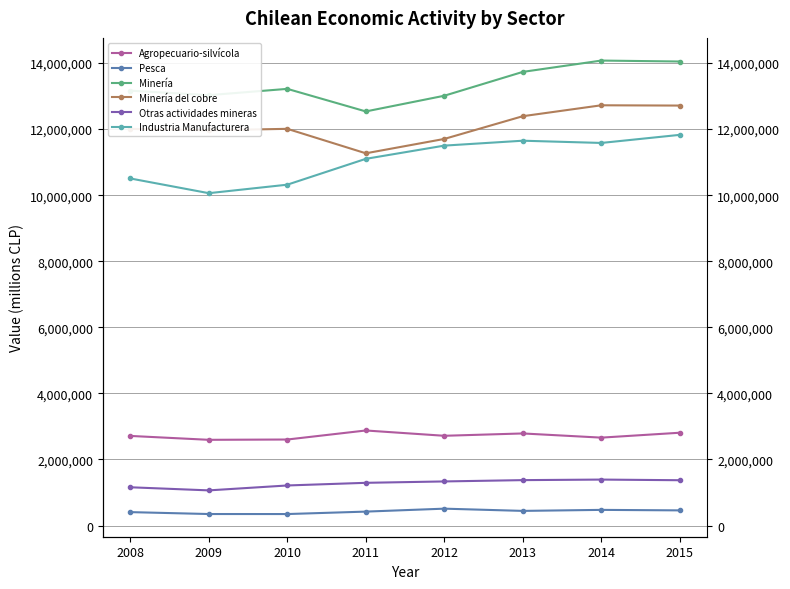

True or false: Industria Manufacturera and Minería cross at least once.

False